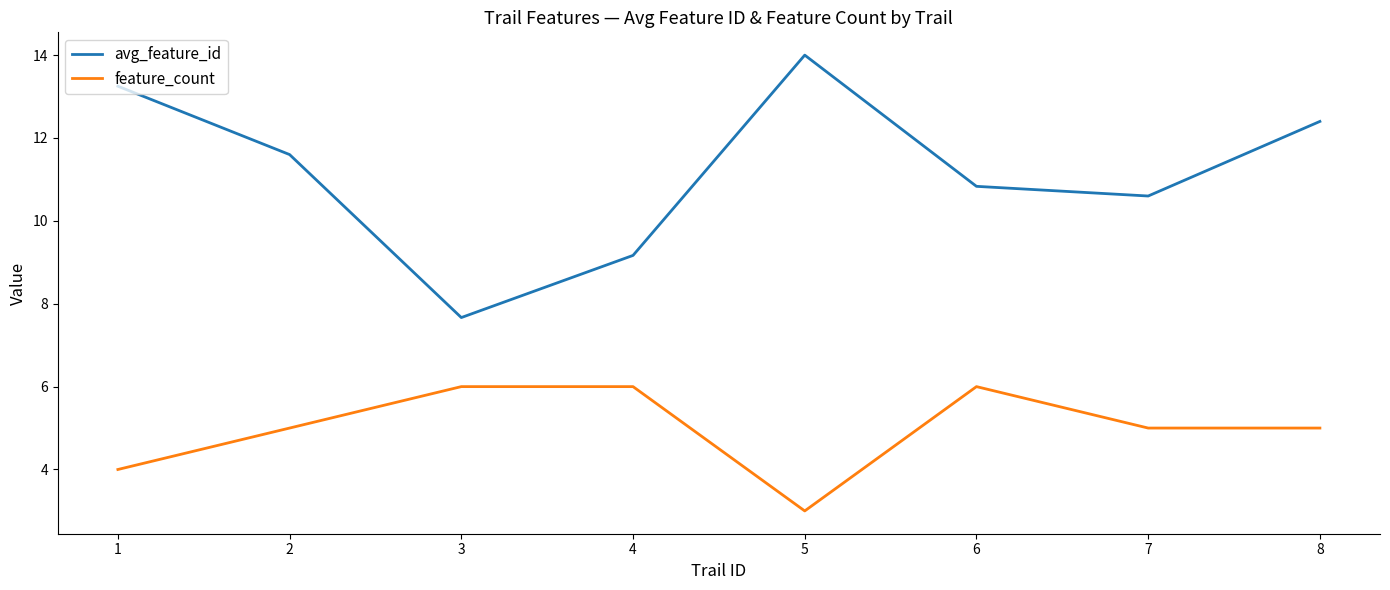

What are all the series names shown in the legend?

avg_feature_id, feature_count